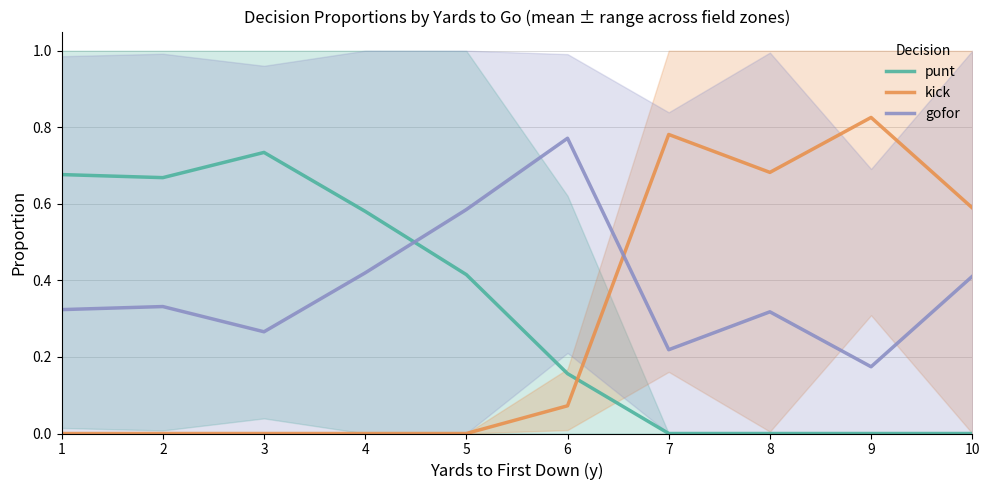

Rank the series by their maximum value, from highest to lowest.

kick, gofor, punt